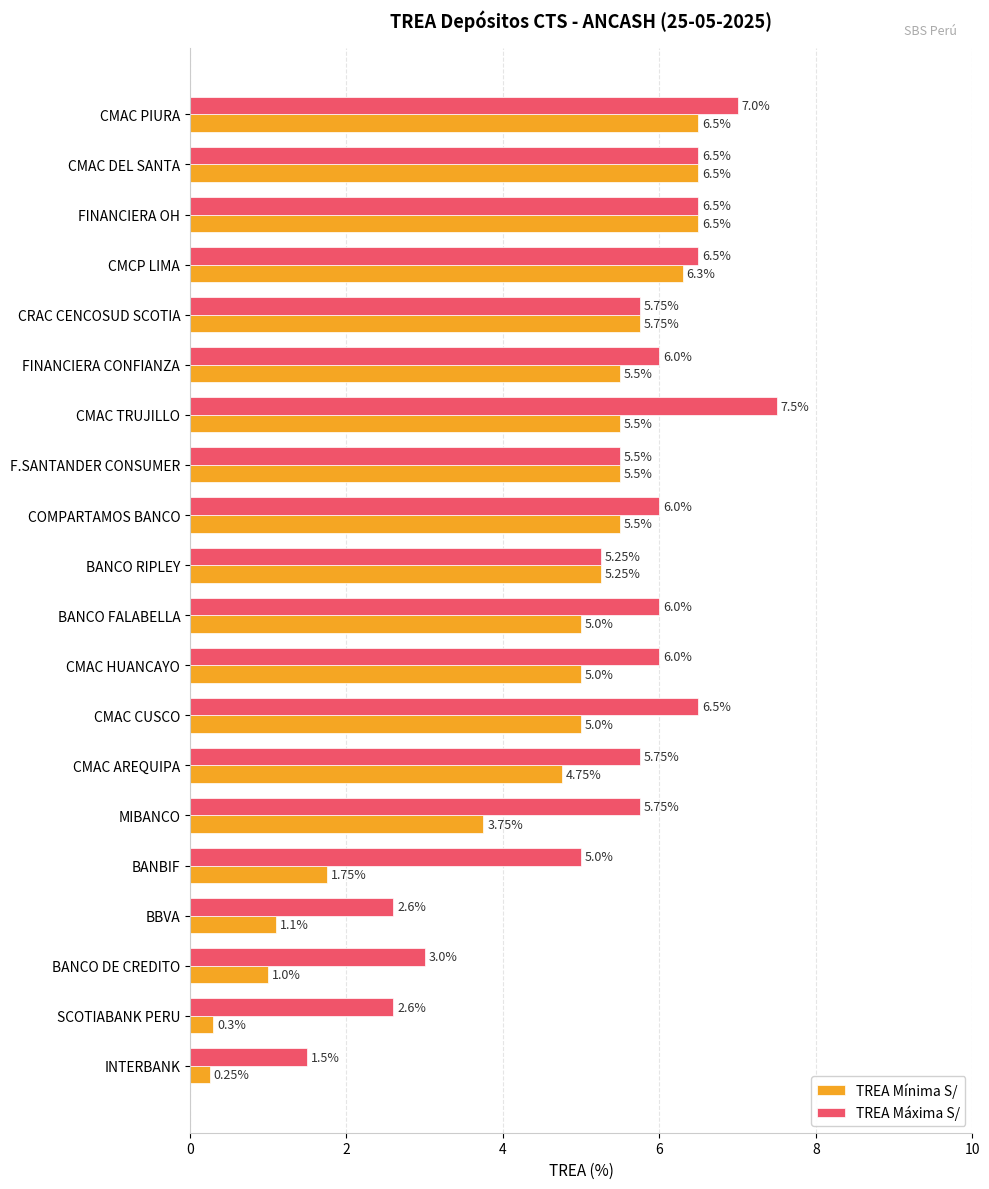

How many data points in TREA Máxima S/ are less than 6?

10